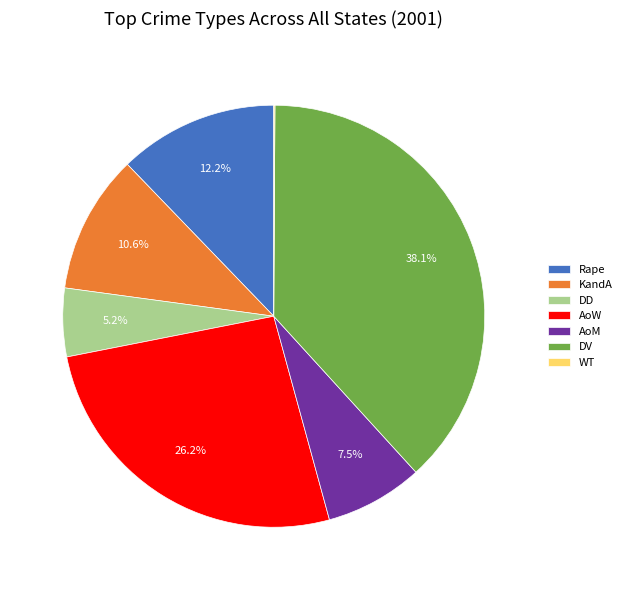

Which slice is the largest?

DV